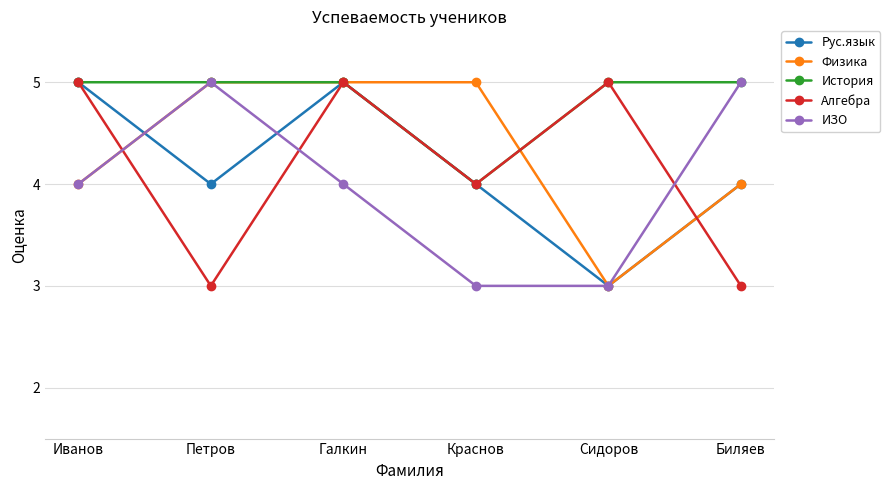

Where is the first local maximum for ИЗО?

Петров